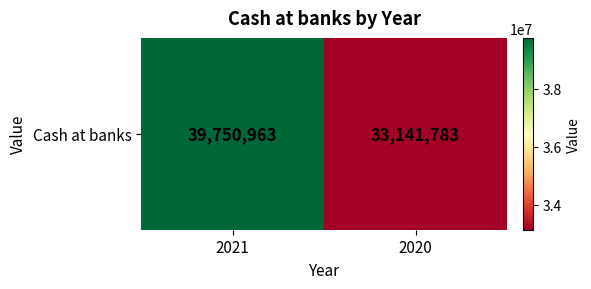

Between 2020 and 2021, which is larger?

2021